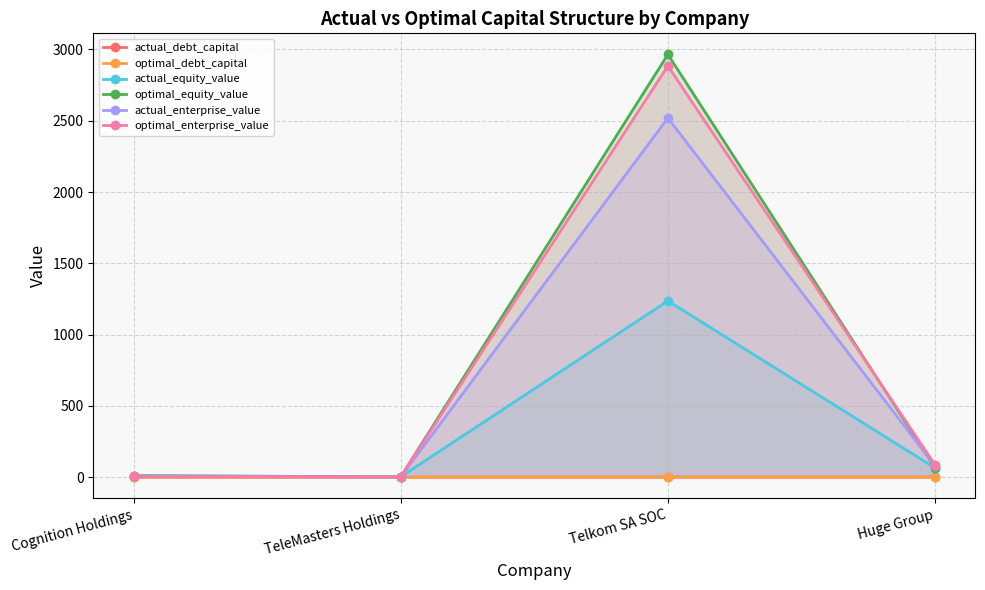

Which has a higher value, Telkom SA SOC or Huge Group?

Telkom SA SOC